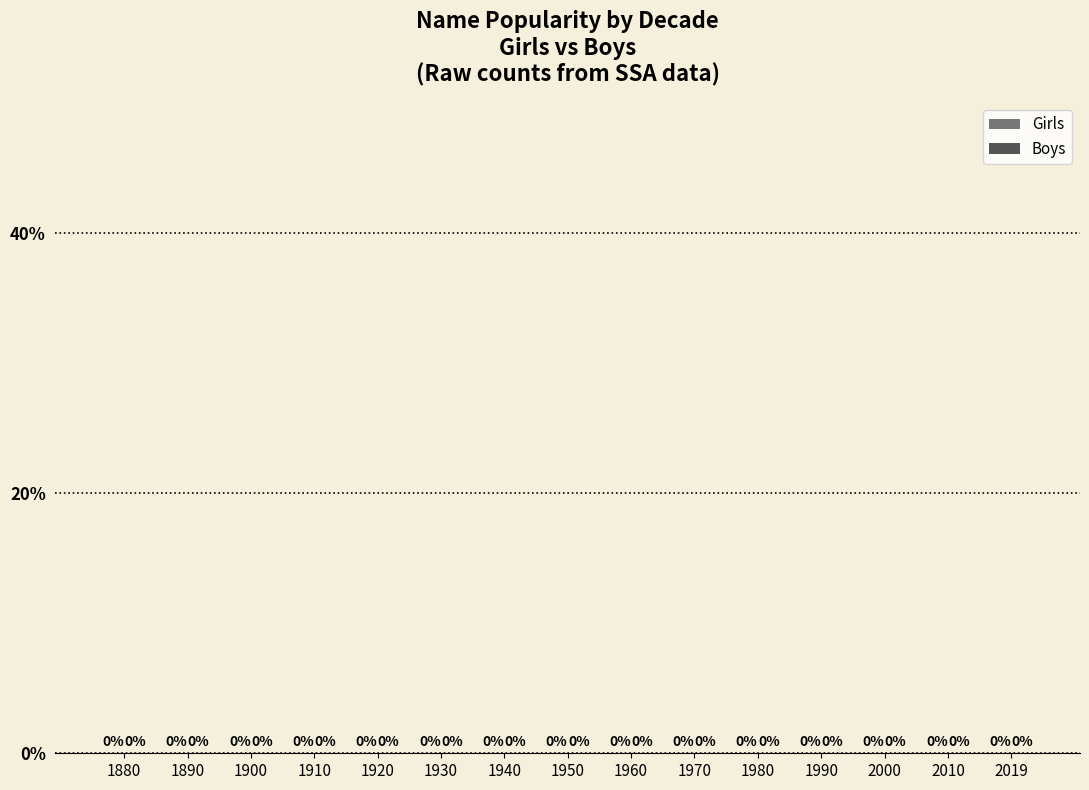

Which series has the largest range (max minus min)?

Girls